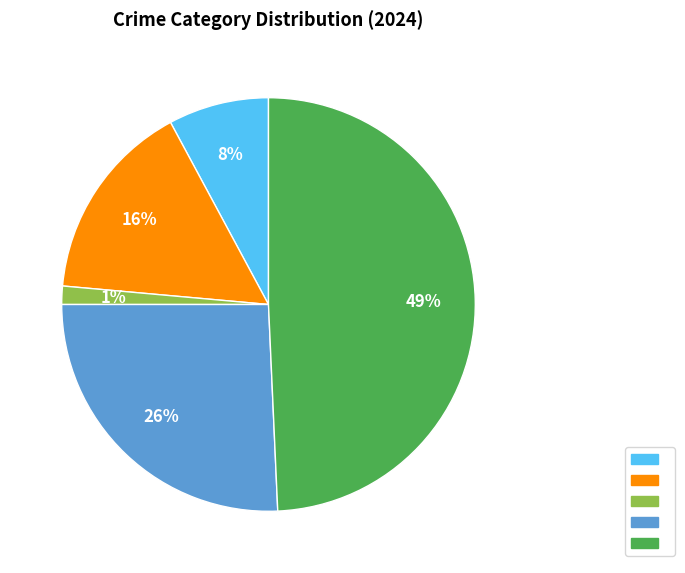

Does any single category account for the majority?

No